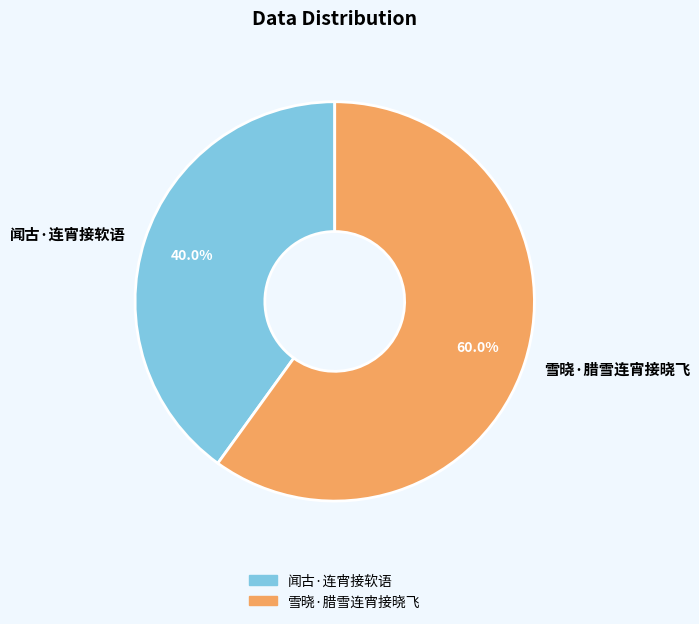

Does any single category account for the majority?

Yes